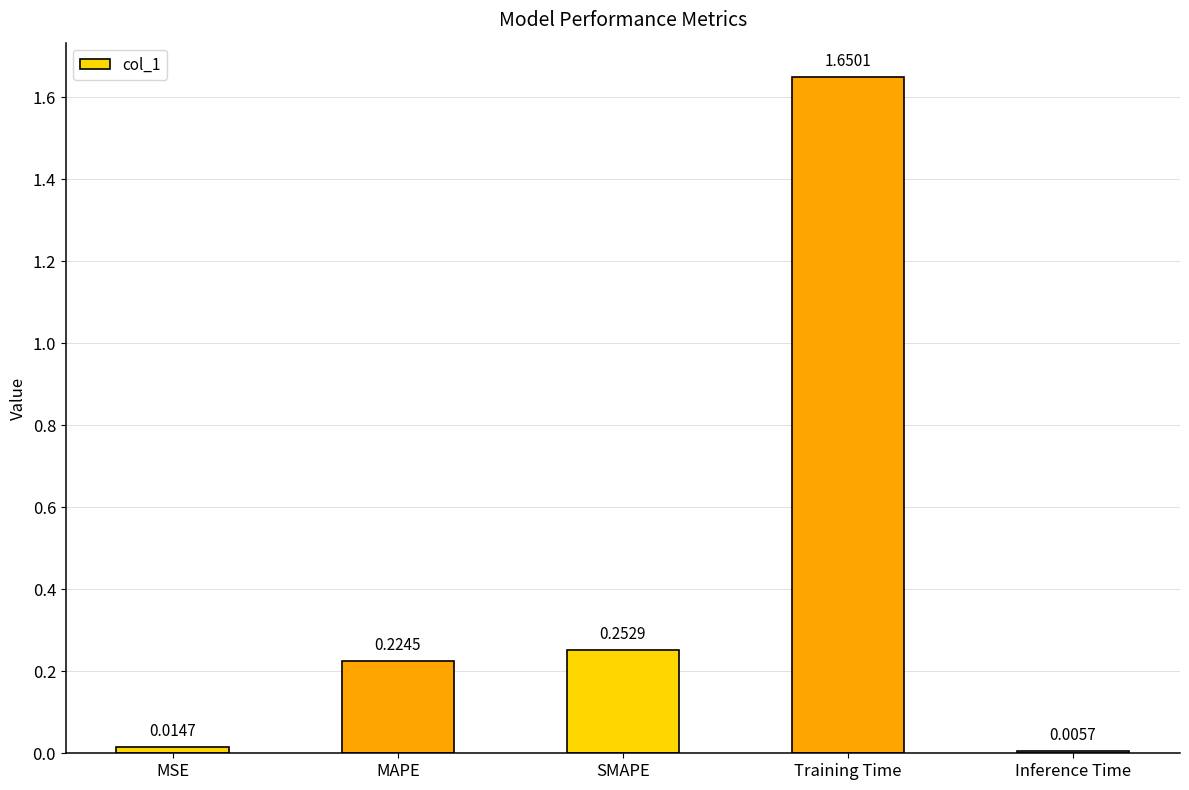

What is the average value?

0.4